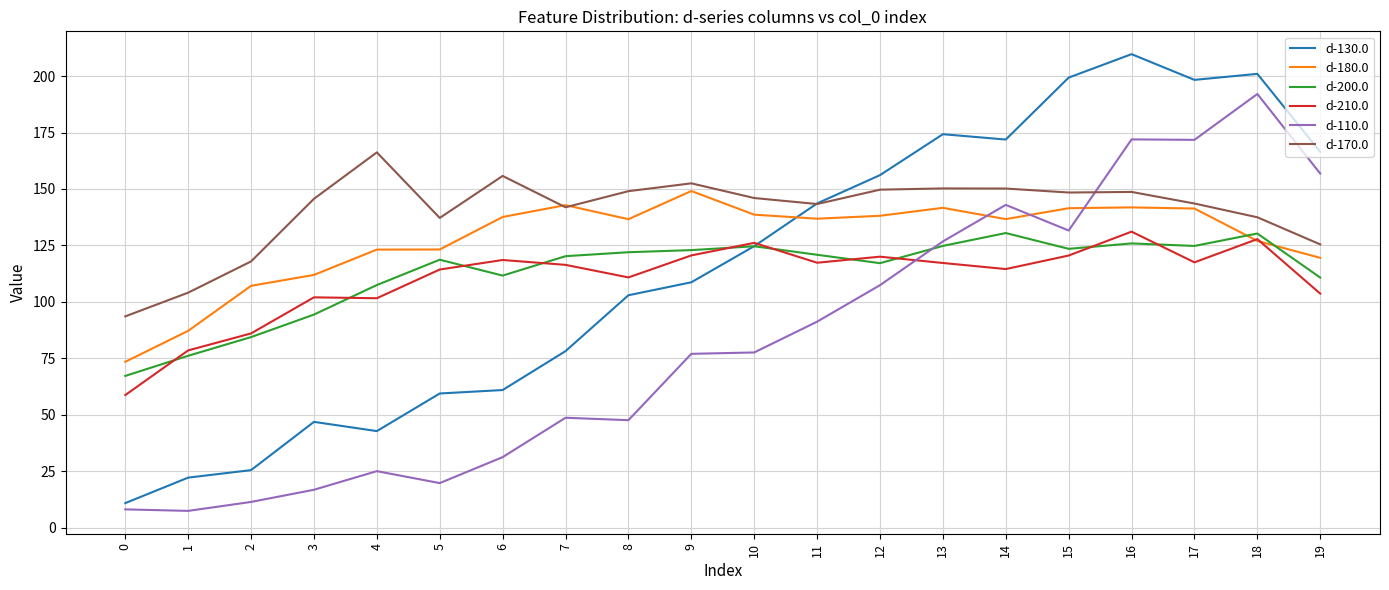

What is the sum of the d-110.0 values at 0 and 9?

85.2